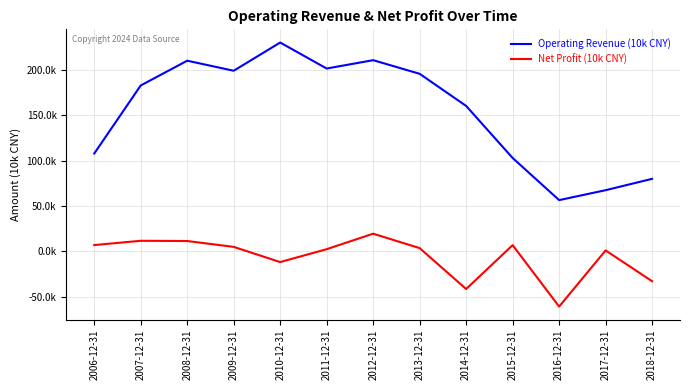

What position from the right is 2013-12-31?

6